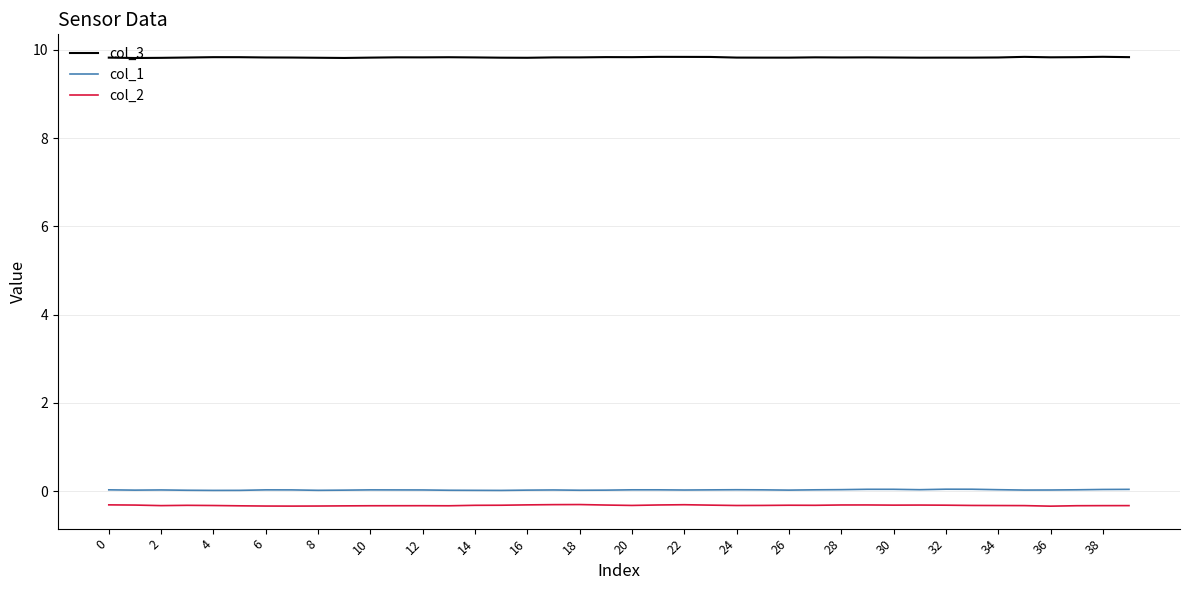

True or false: col_2 and col_1 intersect in this chart.

False